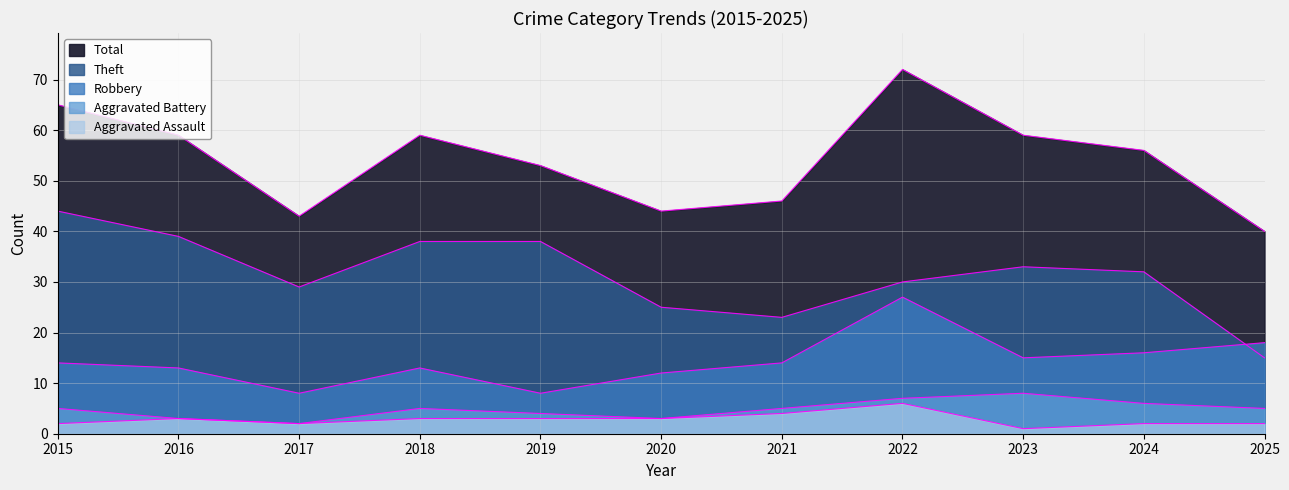

What is the sum of all Aggravated Assault values?

31